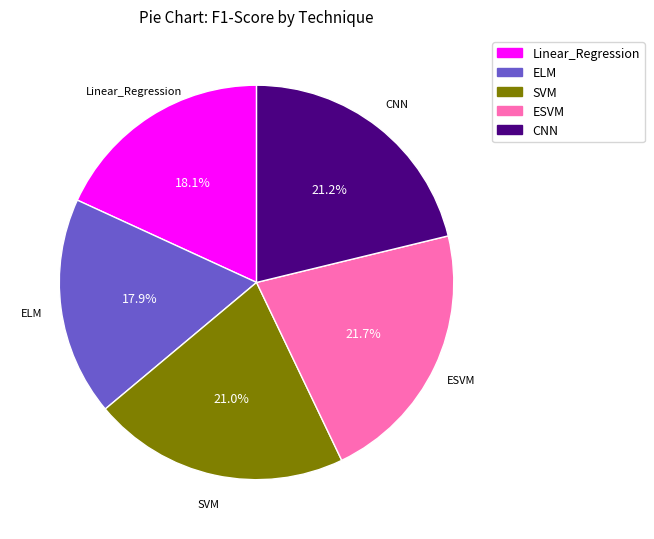

To the nearest percent, what is the average slice percentage?

20%